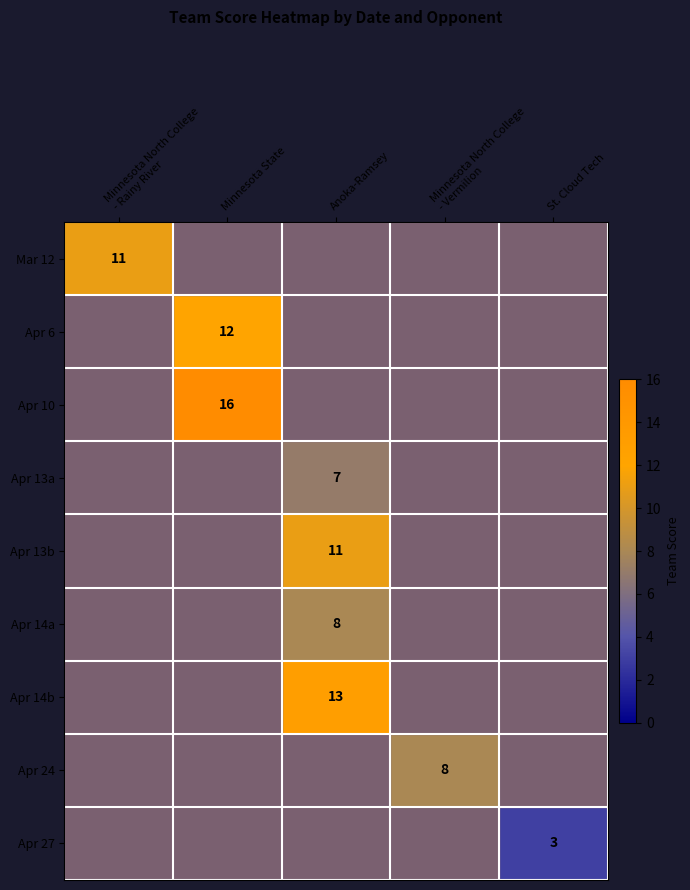

Which category has the lowest value across all series?

St. Cloud Tech